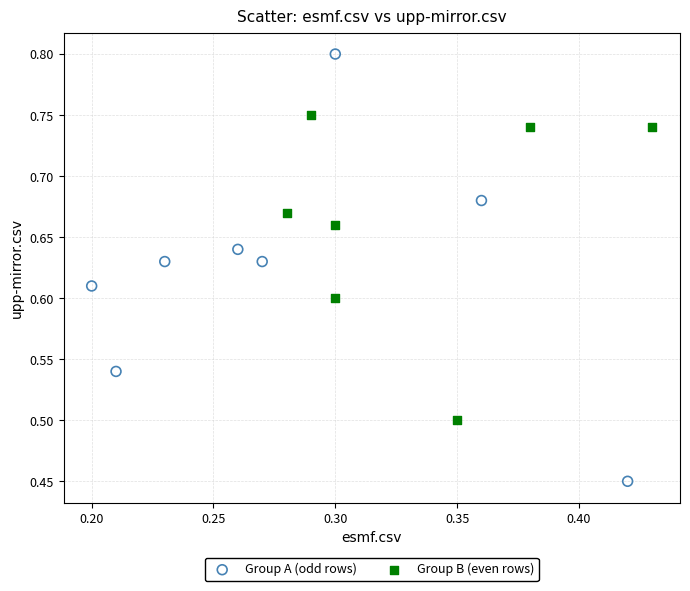

Which series contains the lowest Y value?

Group A (odd rows)